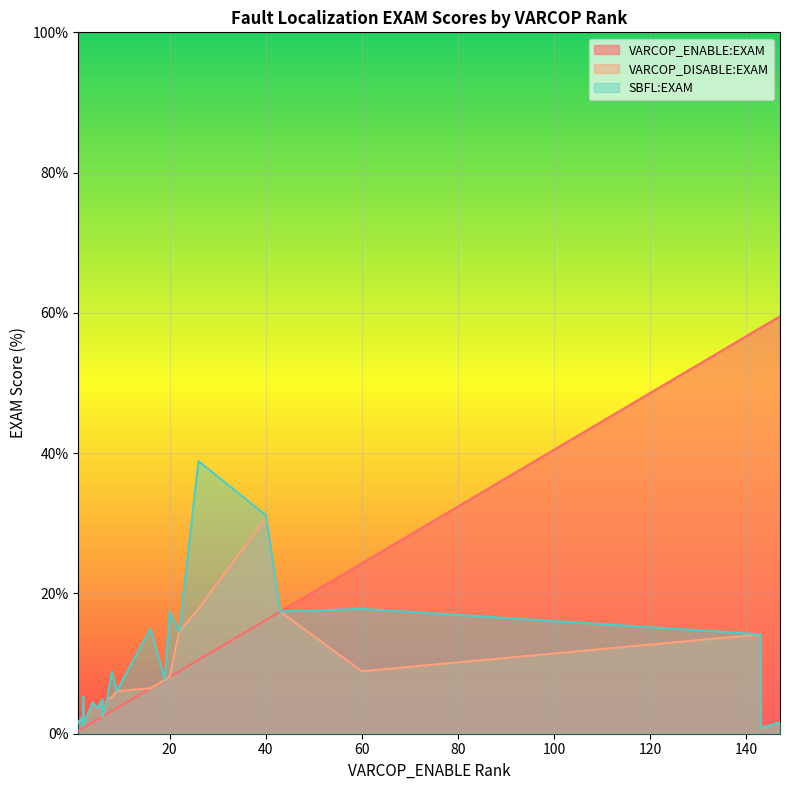

Rank the series by their average value, from highest to lowest.

VARCOP_ENABLE:EXAM, SBFL:EXAM, VARCOP_DISABLE:EXAM